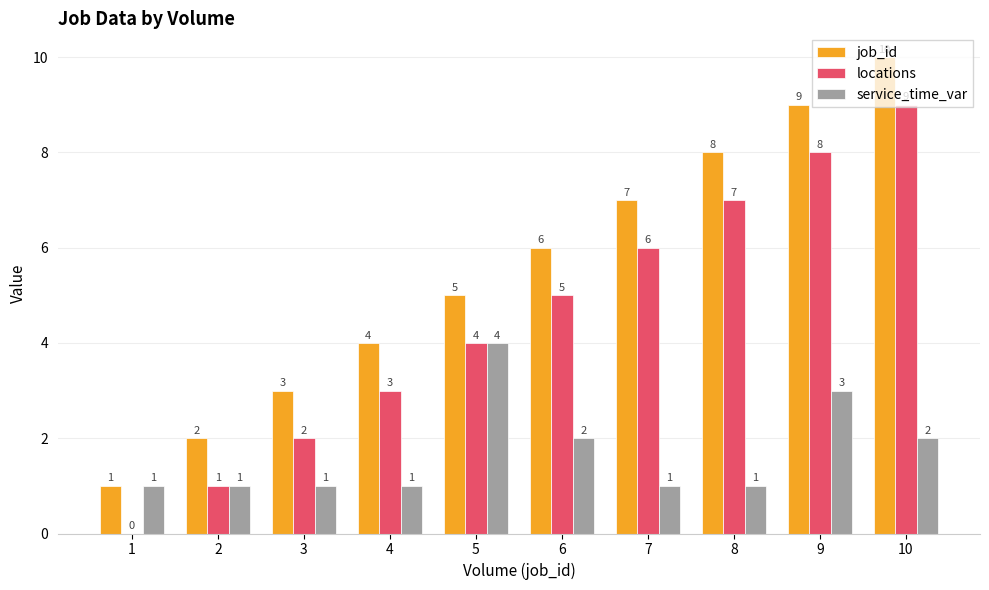

What is the average value of the job_id series?

6